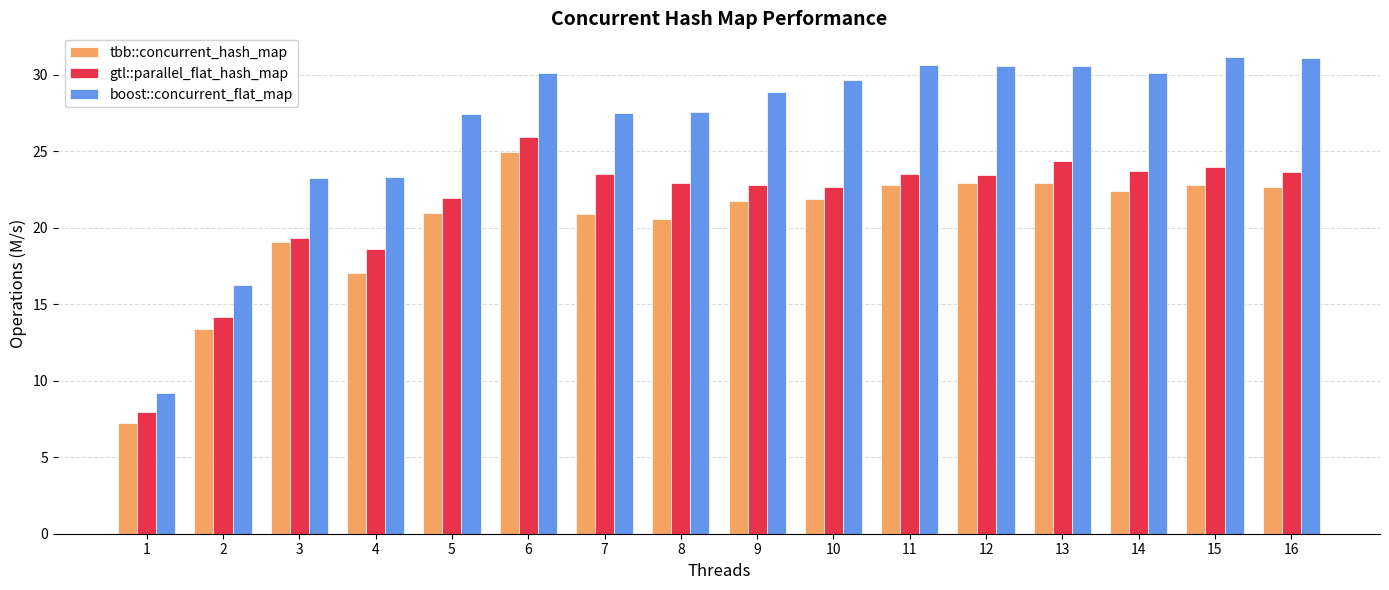

What value does the boost::concurrent_flat_map series have at 6?

30.1